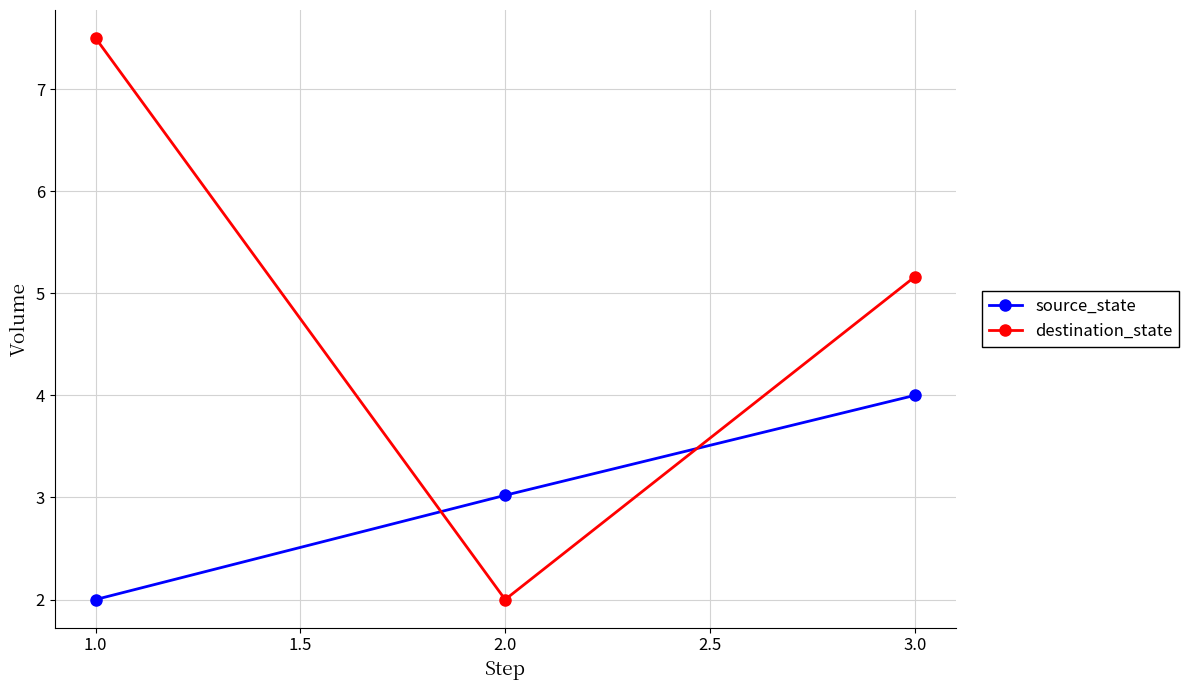

At which label is source_state closest to 3?

2.0